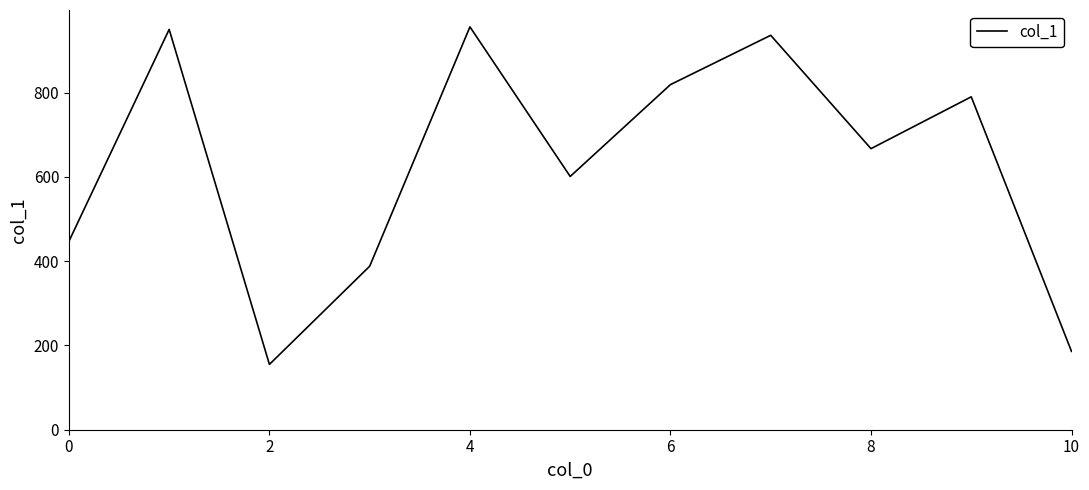

What is the smallest value displayed?

155